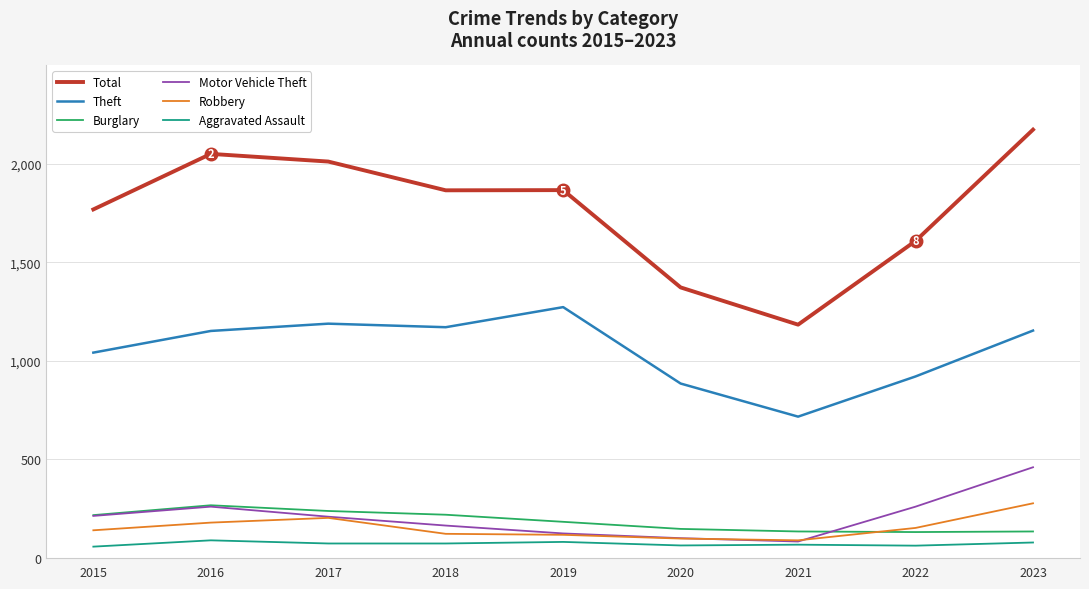

Which category has the highest value in the Motor Vehicle Theft series?

2023